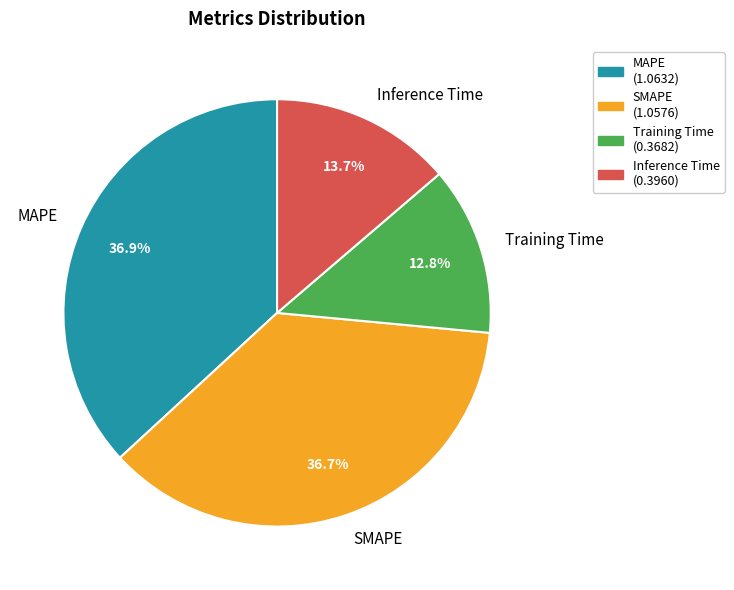

True or false: MAPE accounts for 45% of the total.

False